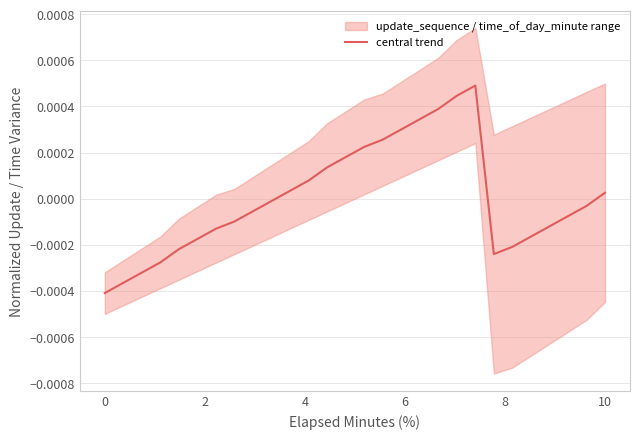

How many negative values are there?

16